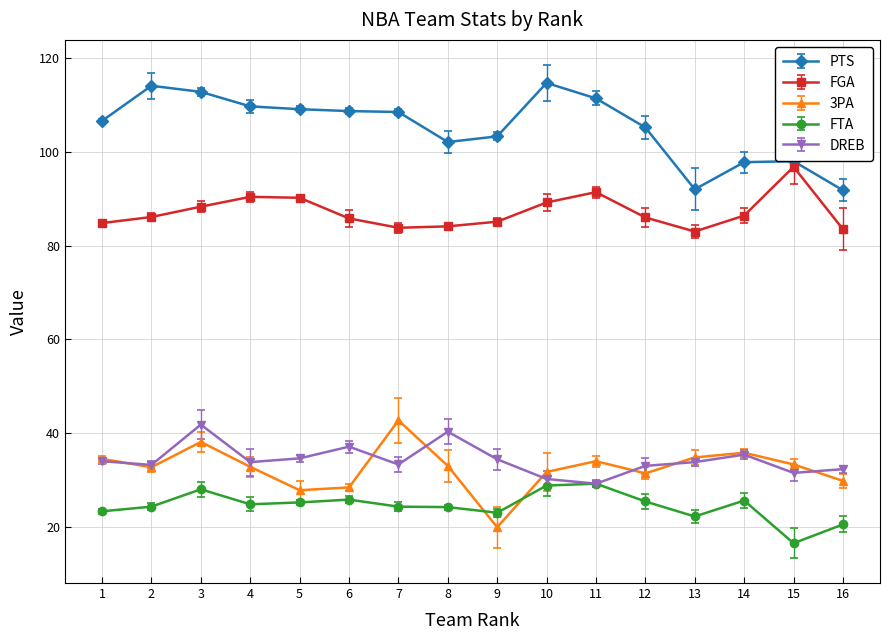

What is the total value across all series at 7?

292.6